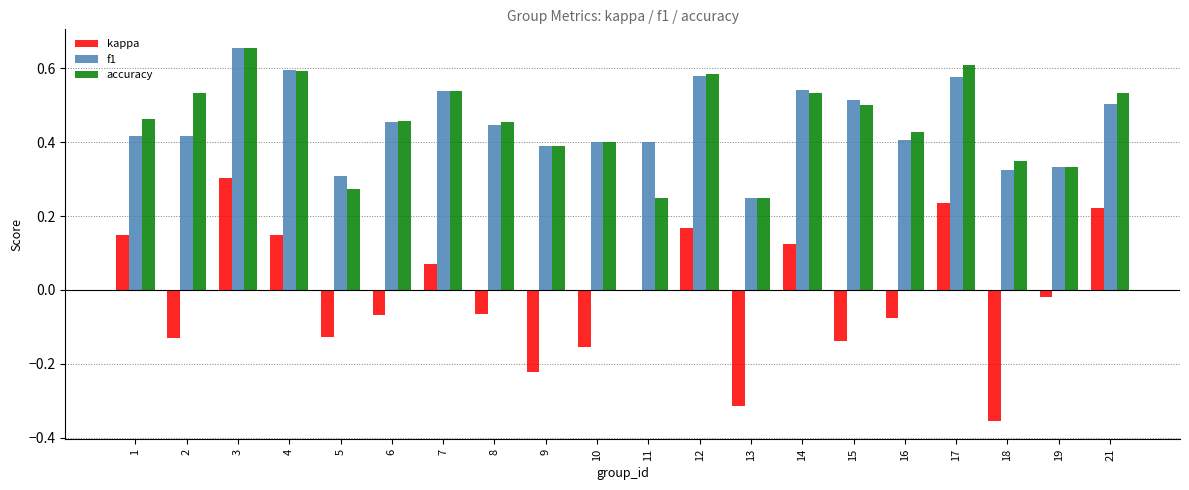

What are all the series names shown in the legend?

kappa, f1, accuracy